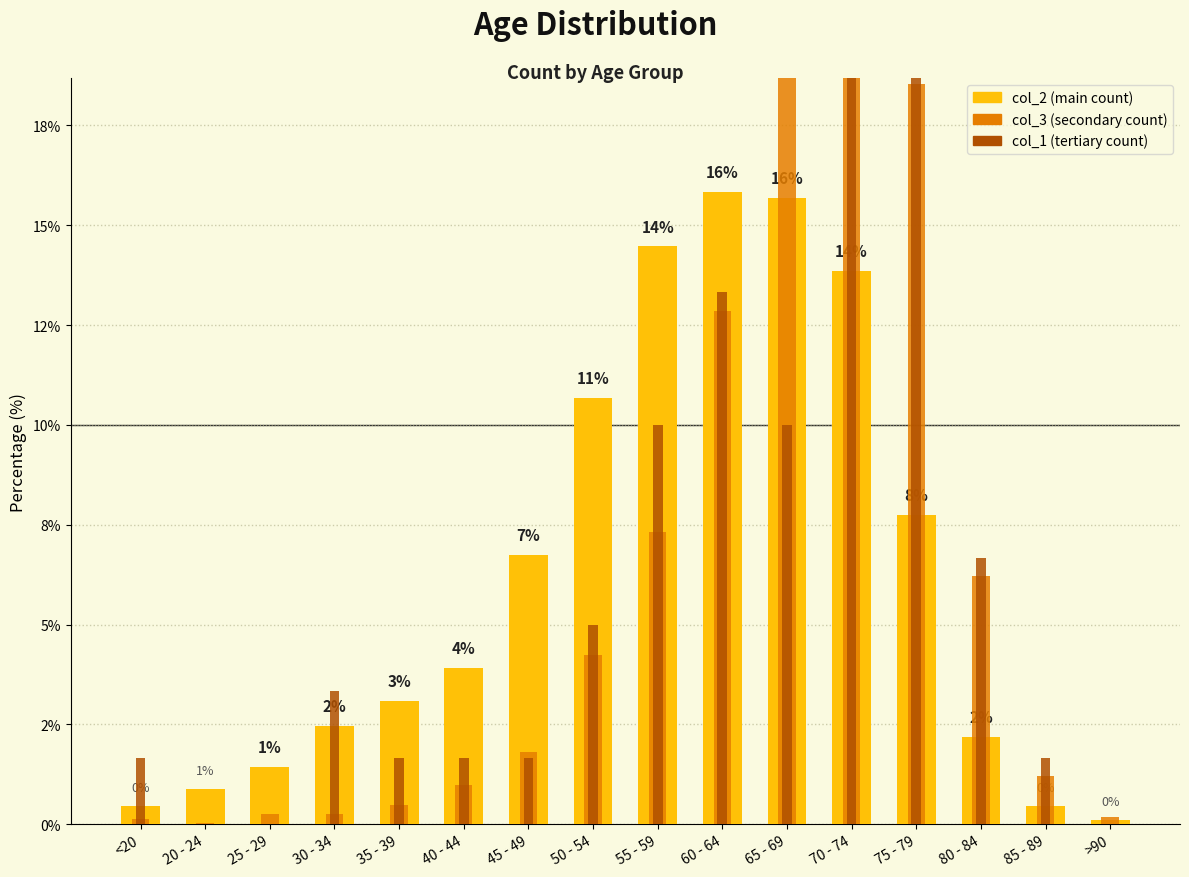

Rank the series by their maximum value, from lowest to highest.

col_2, col_1, col_3